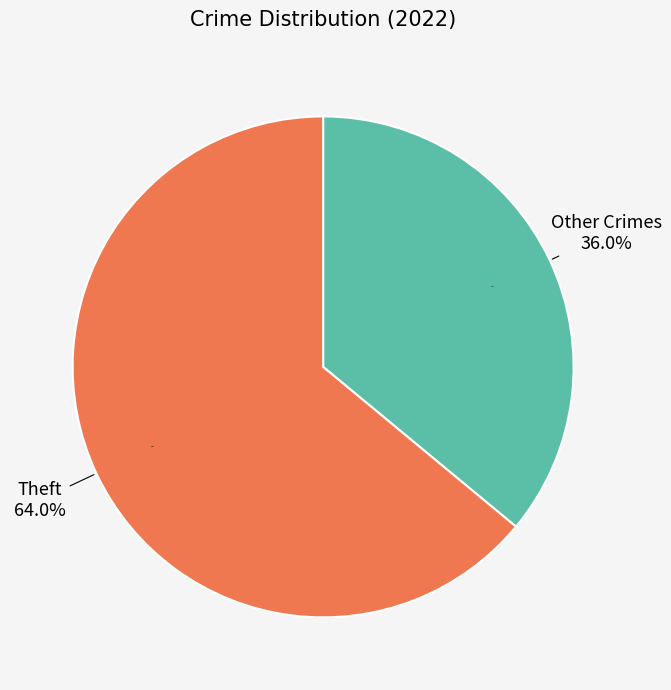

Which category has the biggest portion of the pie?

Theft